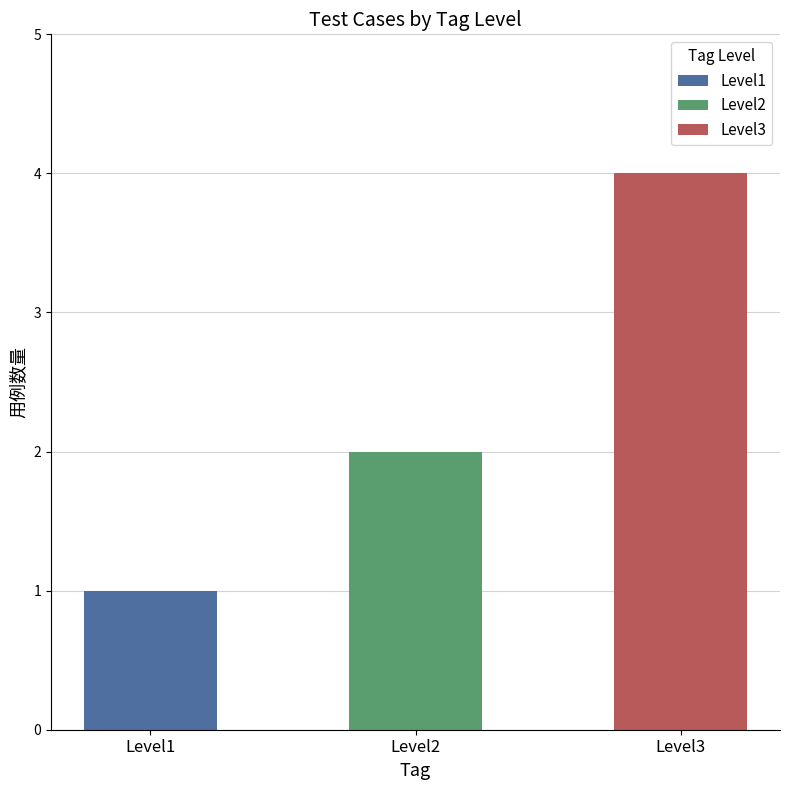

How many values are below 2?

1